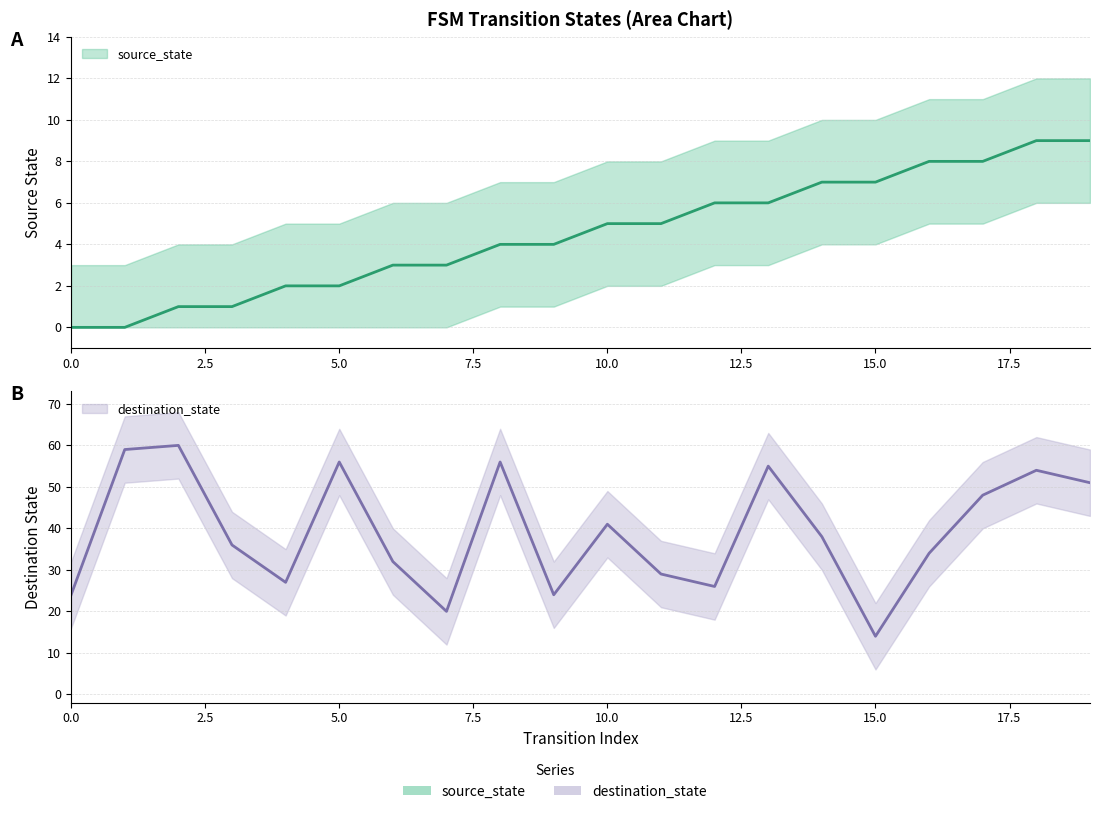

Does the chart display data point markers on the line(s)?

No